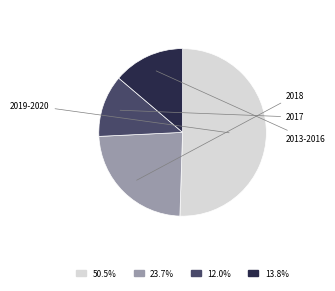

How many segments does this pie chart have?

4